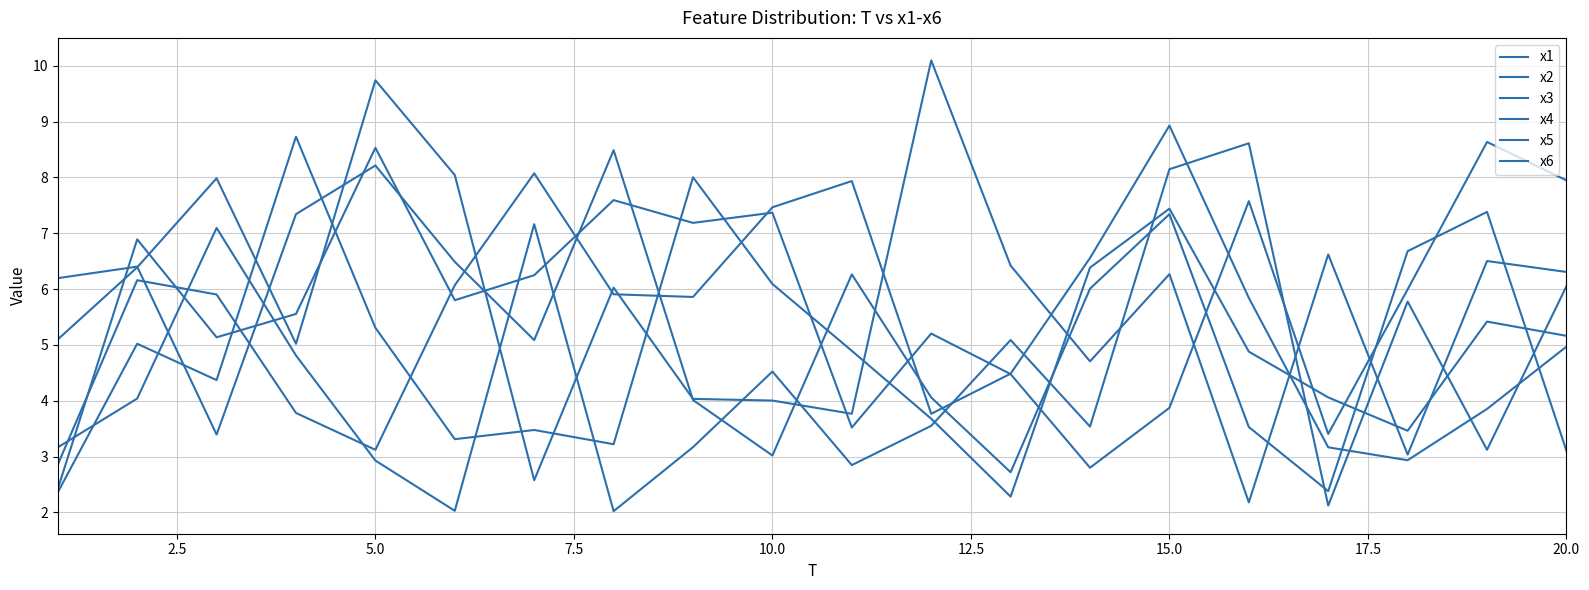

Does the chart have visible grid lines?

Yes